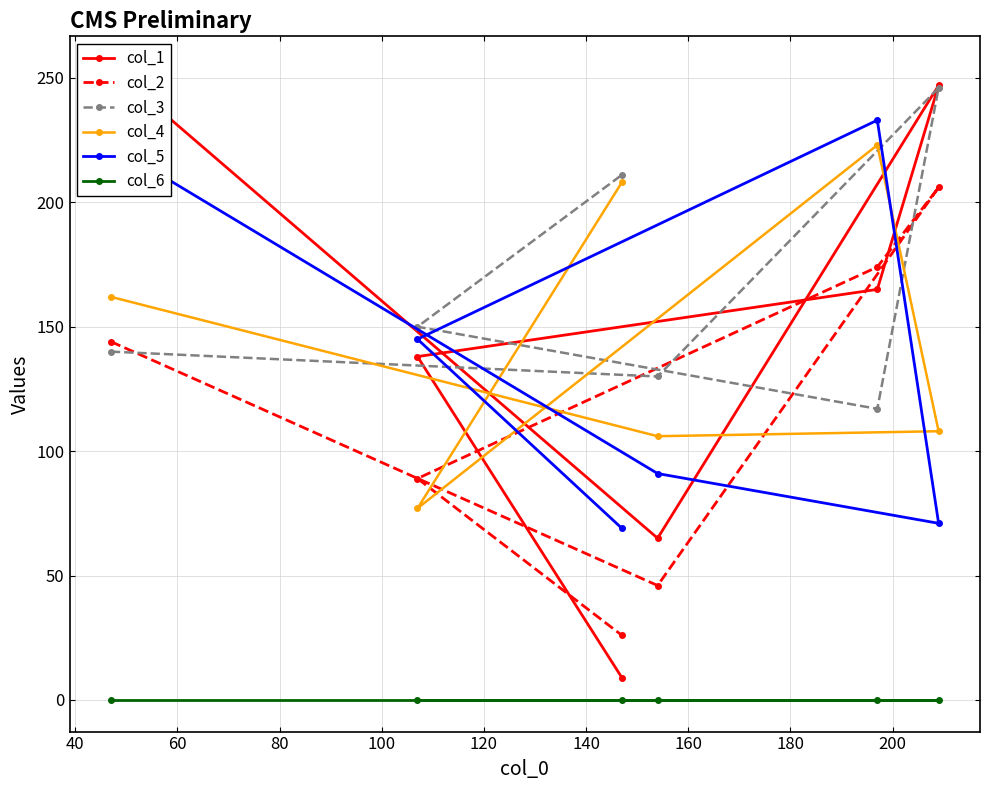

What is the maximum value for col_5?

233